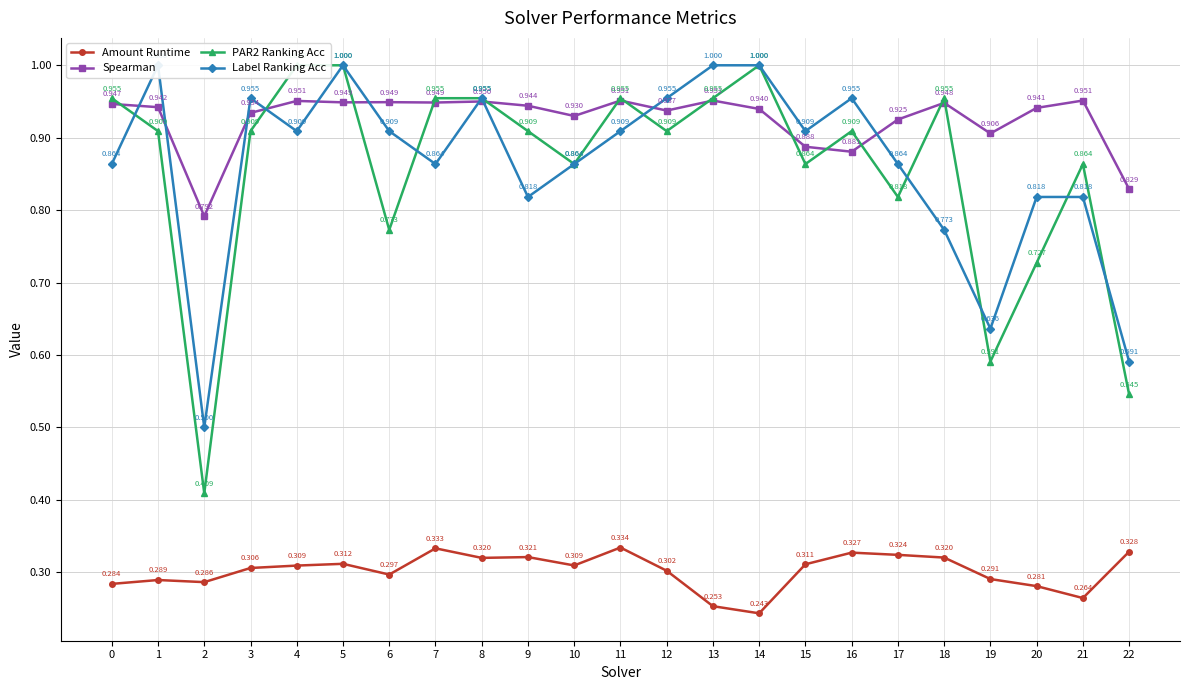

What is the lowest value of the Amount Runtime series?

0.2